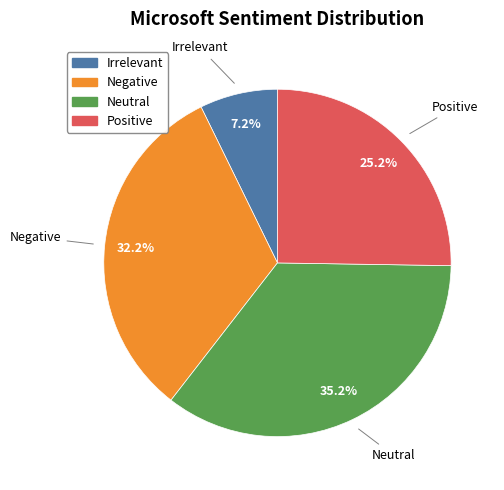

What is the total percentage of Neutral and Positive?

60.5%